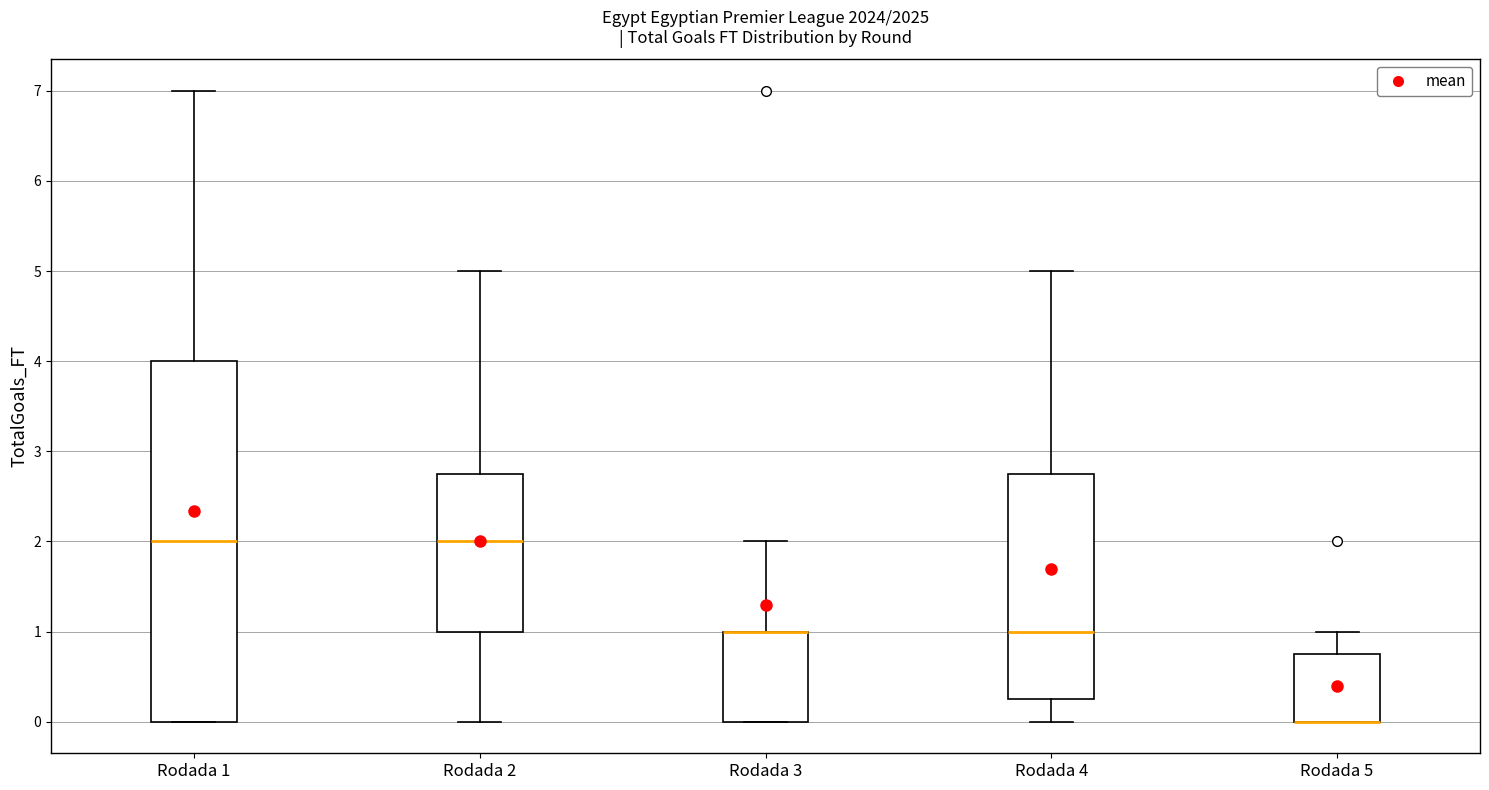

Reading left to right, read every box against the y-axis: the position of its median line, the range the box covers, and the ends of its whiskers. The values are not printed on the chart, so give them approximately, as read against the axis.

Rodada 1: median 2.0, box 0.0 to 4.0, whiskers 0.0 to 7.0
Rodada 2: median 2.0, box 1.0 to 2.8, whiskers 0.0 to 5.0
Rodada 3: median 1.0 (drawn on the box's upper edge), box 0.0 to 1.0, whiskers 0.0 to 2.0
Rodada 4: median 1.0, box 0.3 to 2.8, whiskers 0.0 to 5.0
Rodada 5: median 0.0 (drawn on the box's lower edge), box 0.0 to 0.8, whiskers 0.0 to 1.0